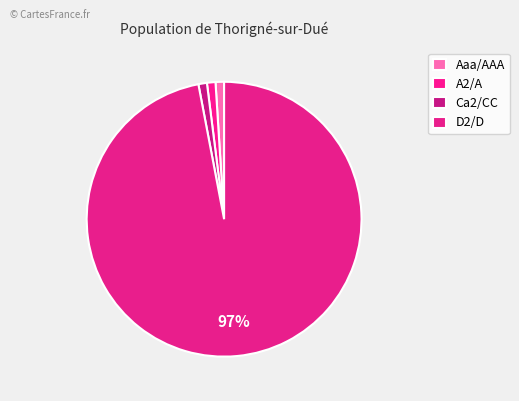

Which has a higher value, D2/D or Ca2/CC?

D2/D